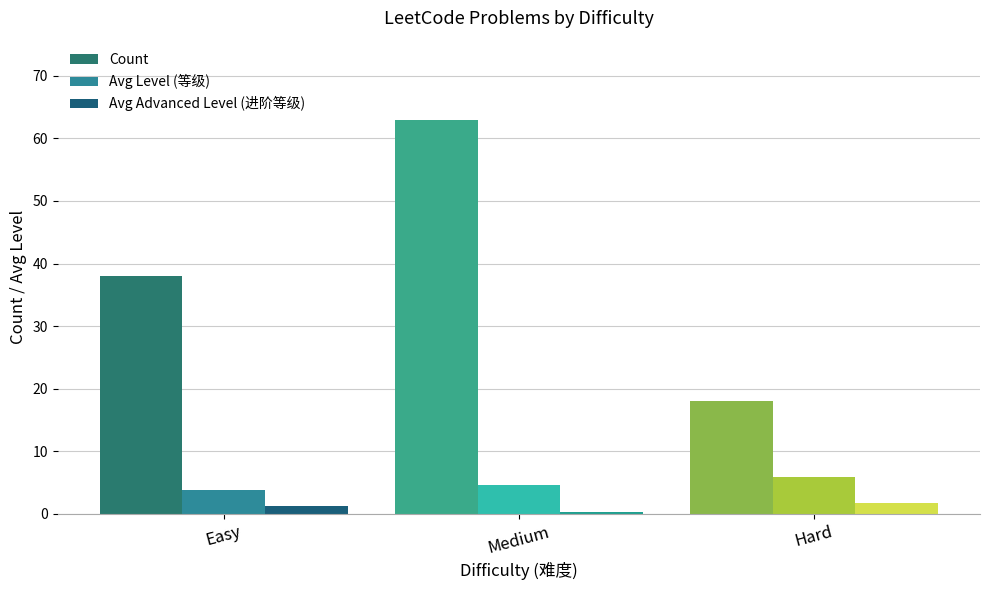

What is the total value across all series at Hard?

25.7